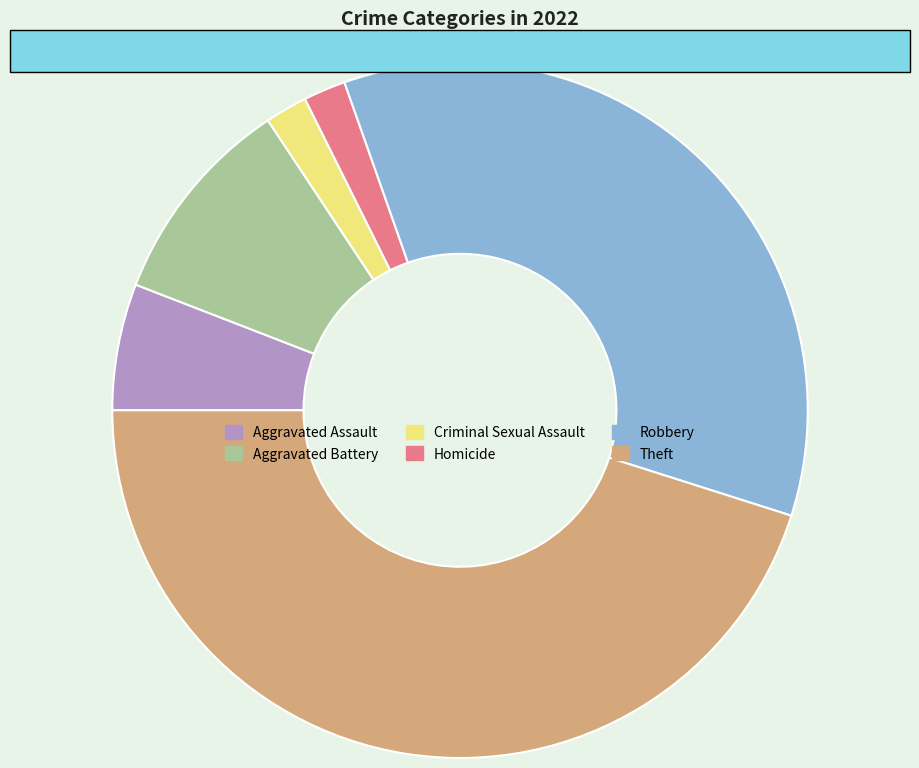

Is there a majority slice in this chart?

No